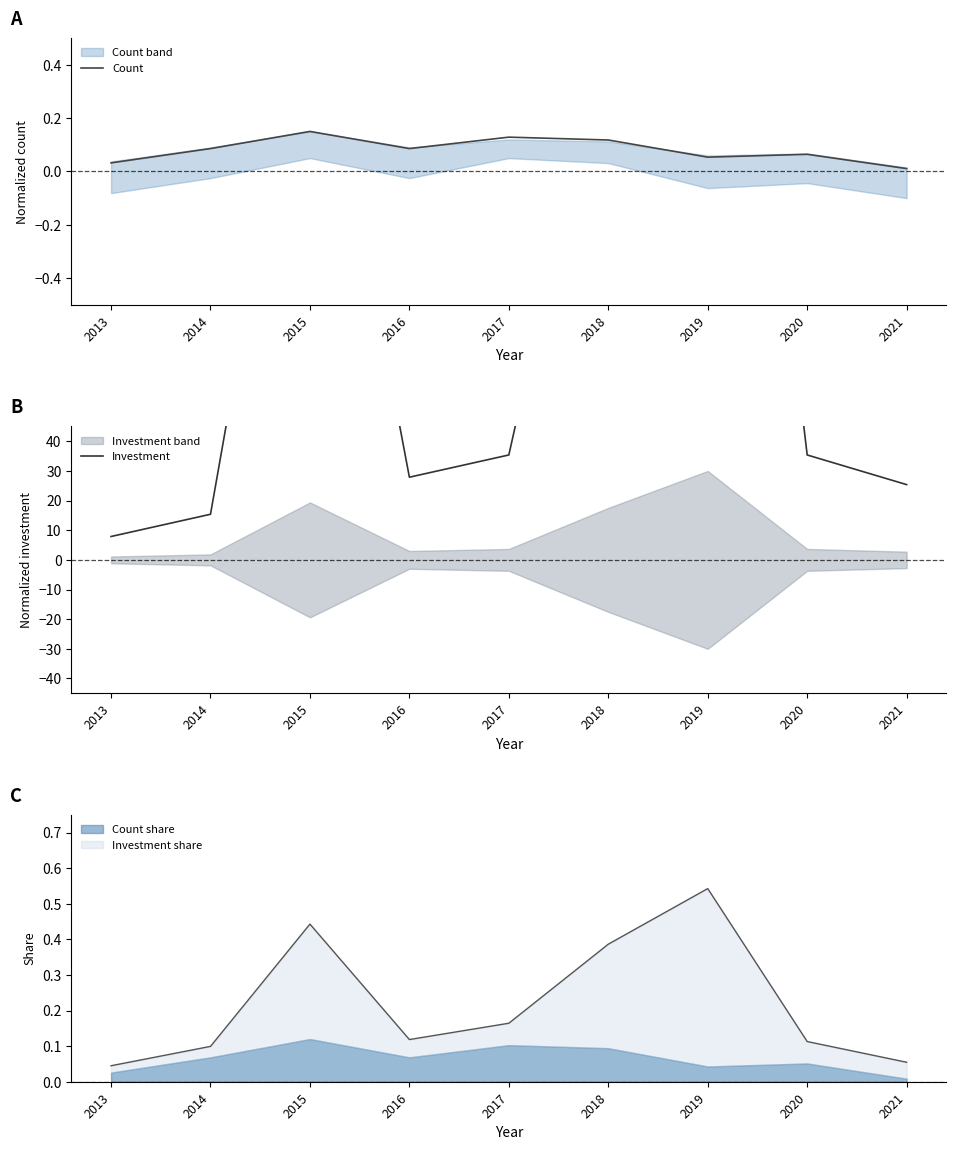

How many lines are shown in the chart?

2